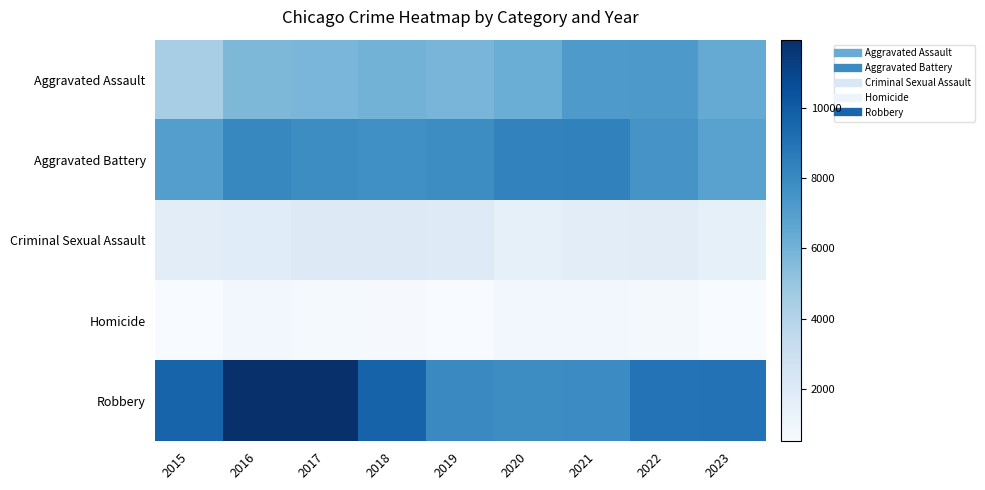

Rank the series by their maximum value, from lowest to highest.

Homicide, Criminal Sexual Assault, Aggravated Assault, Aggravated Battery, Robbery